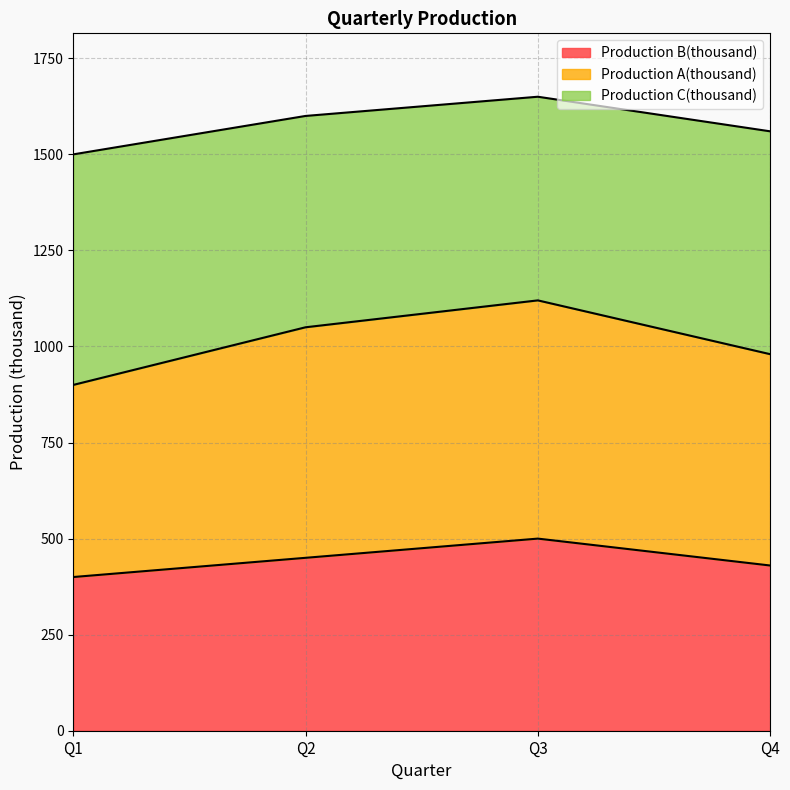

The Production A(thousand) series shows 393 at Q4. True or false?

False